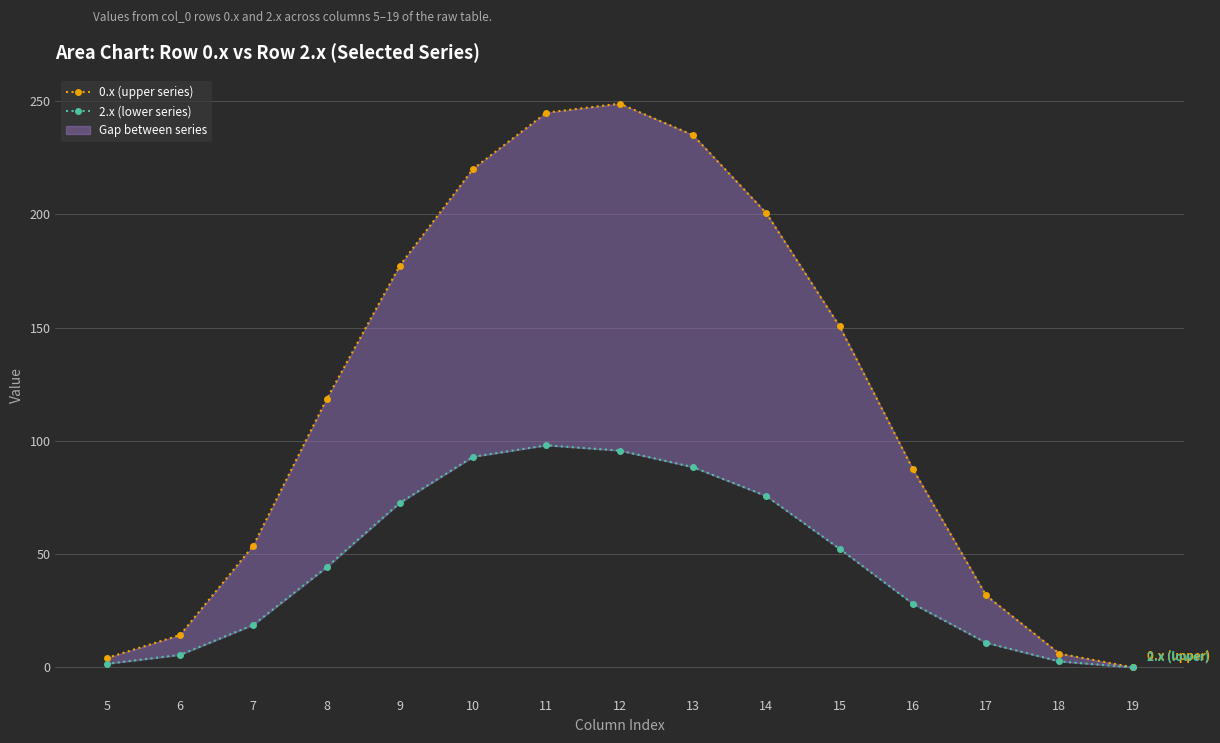

Between 5 and 15, which is larger?

15